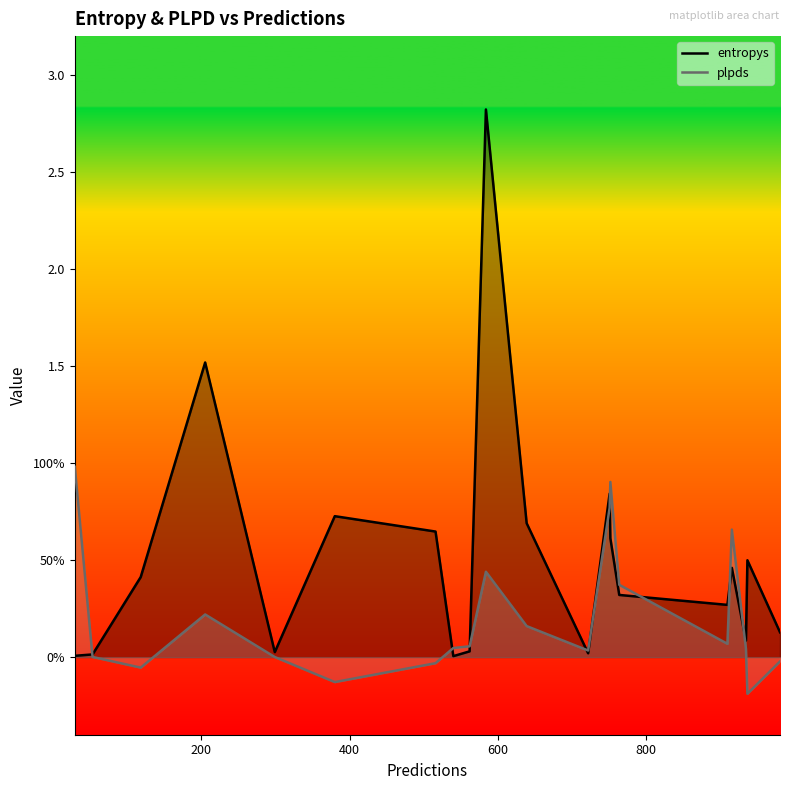

What are all the series names shown in the legend?

entropys, plpds